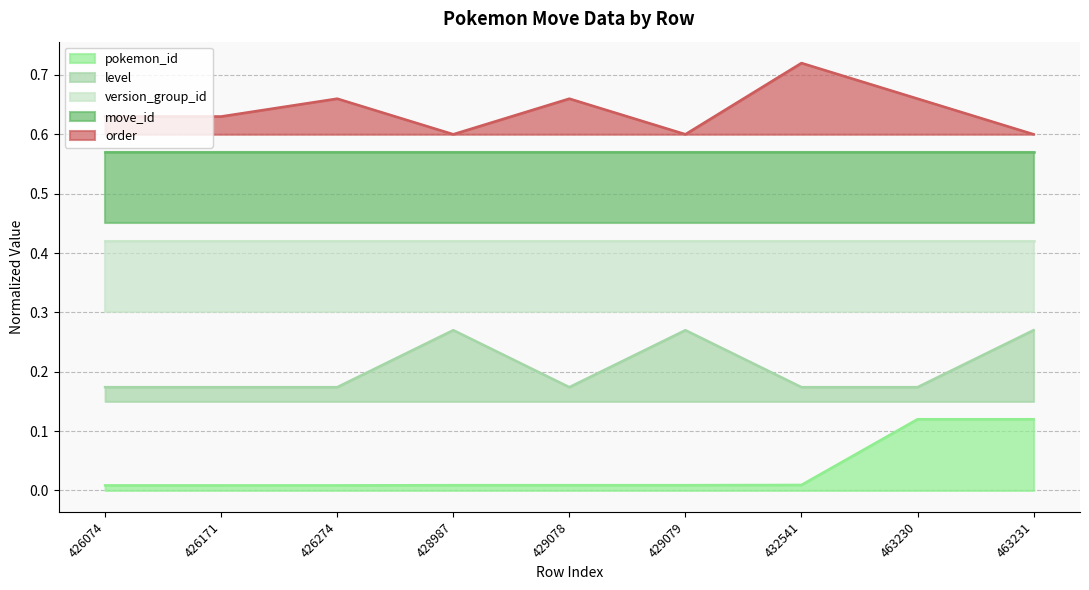

At which label is pokemon_id closest to 0?

426074